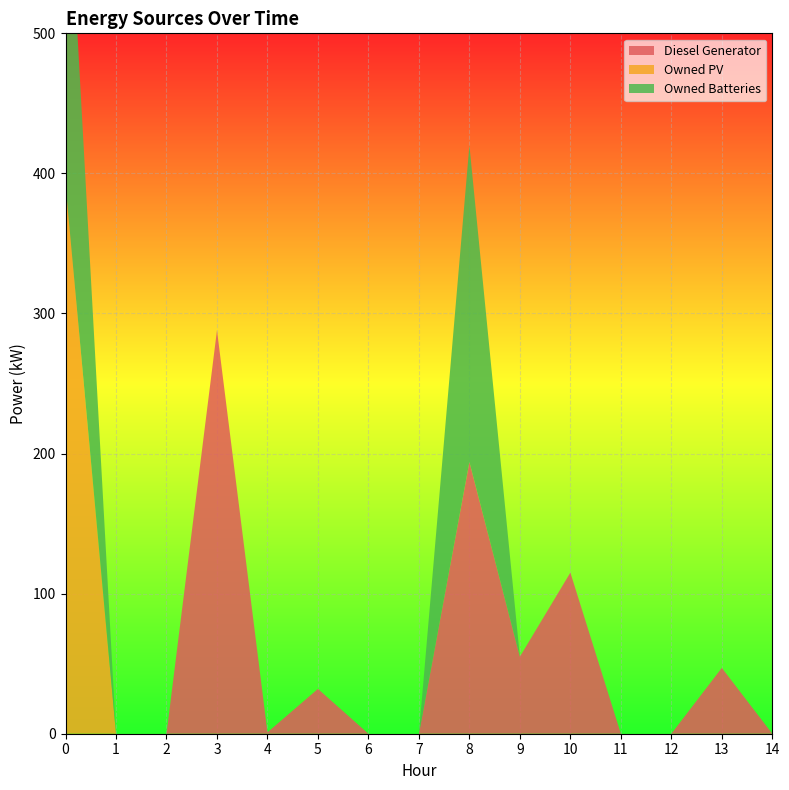

Reading right to left, transcribe all the data shown in this chart.

Diesel Generator: 14=0	13=47	12=0	11=0	10=115	9=55	8=194	7=0	6=0	5=32	4=1	3=288	2=0	1=0	0=0
Owned PV: 14=0	13=0	12=0	11=0	10=0	9=0	8=0	7=0	6=0	5=0	4=0	3=0	2=0	1=0	0=392
Owned Batteries: 14=0	13=0	12=0	11=0	10=0	9=0	8=226	7=0	6=0	5=0	4=0	3=0	2=0	1=0	0=262